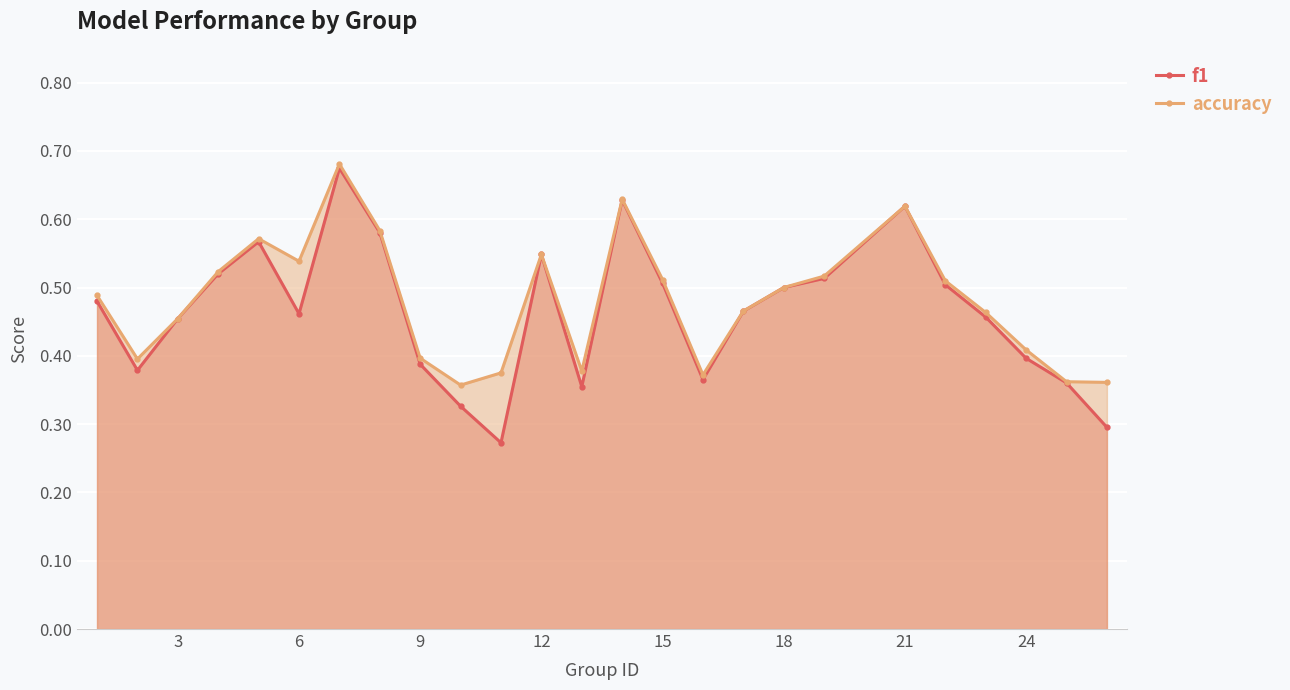

Which series changed the most between 3 and 15?

accuracy